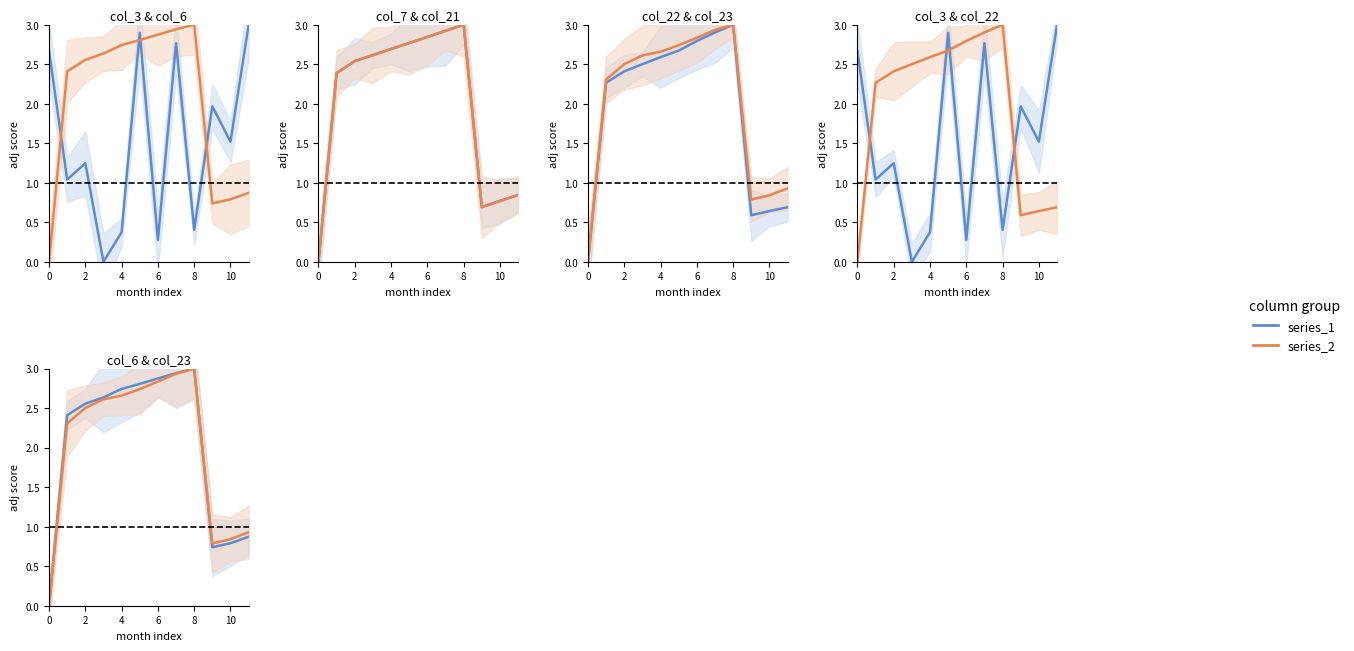

Does the chart have visible grid lines?

No